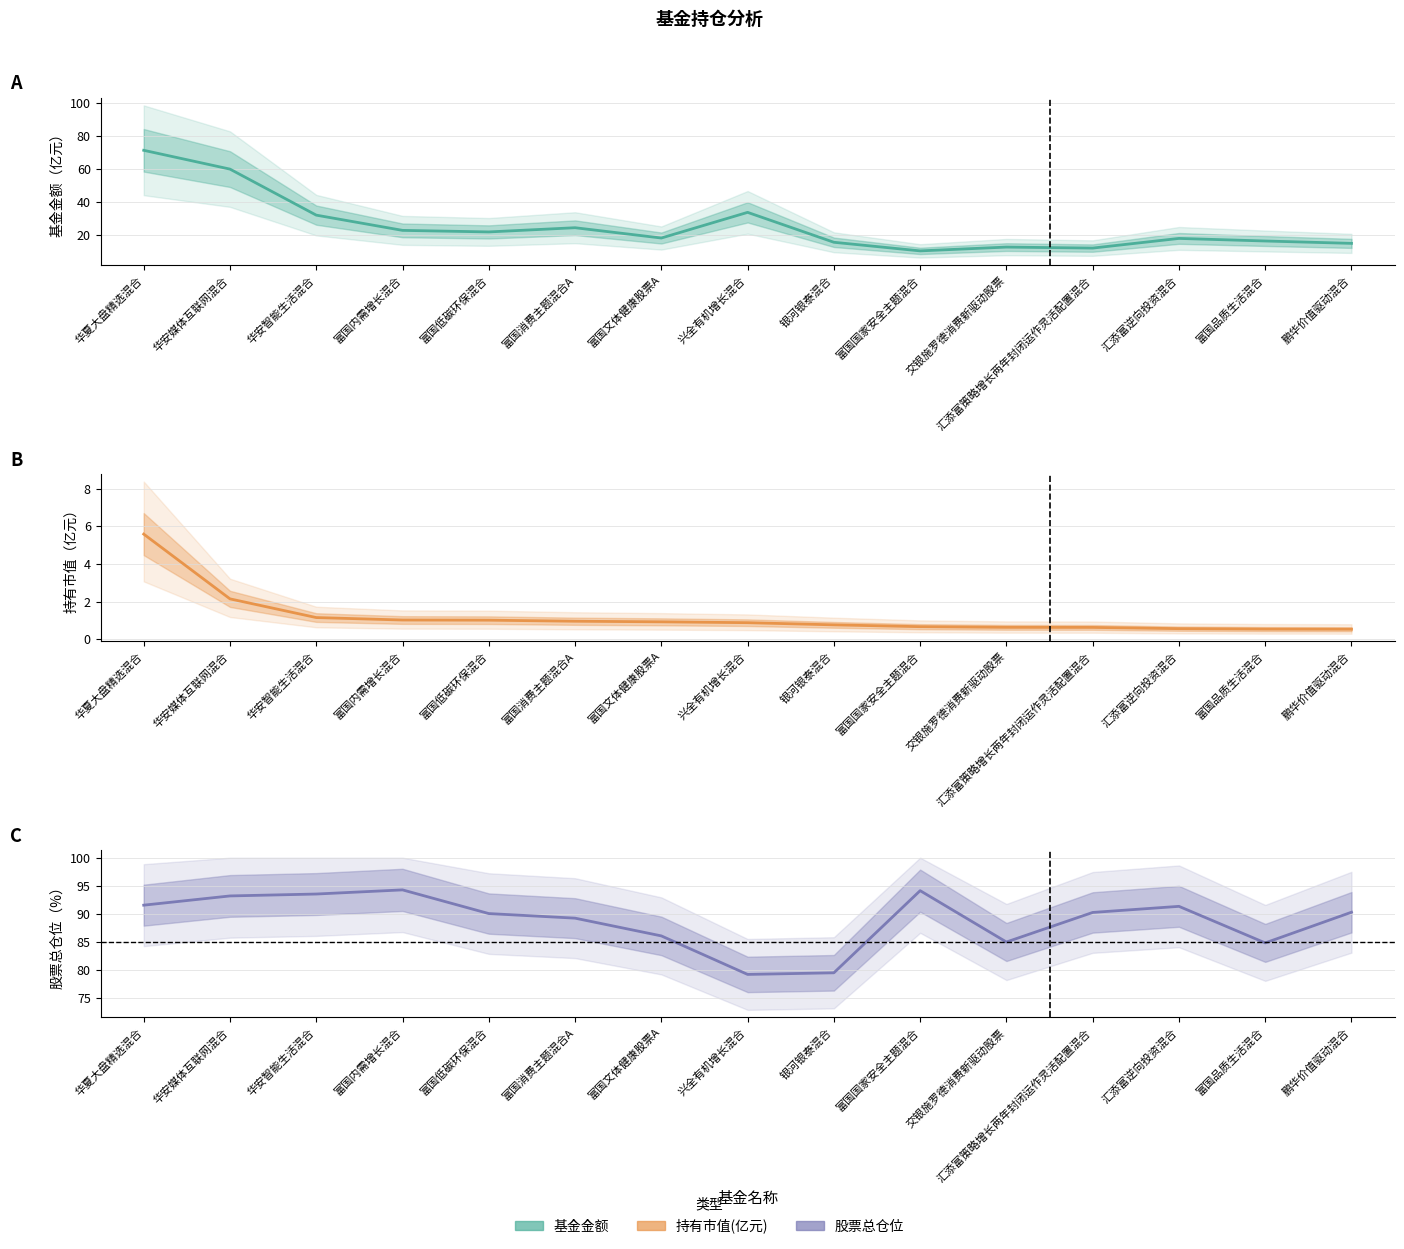

What is the difference between the highest and lowest values at 富国低碳环保混合?

89.0